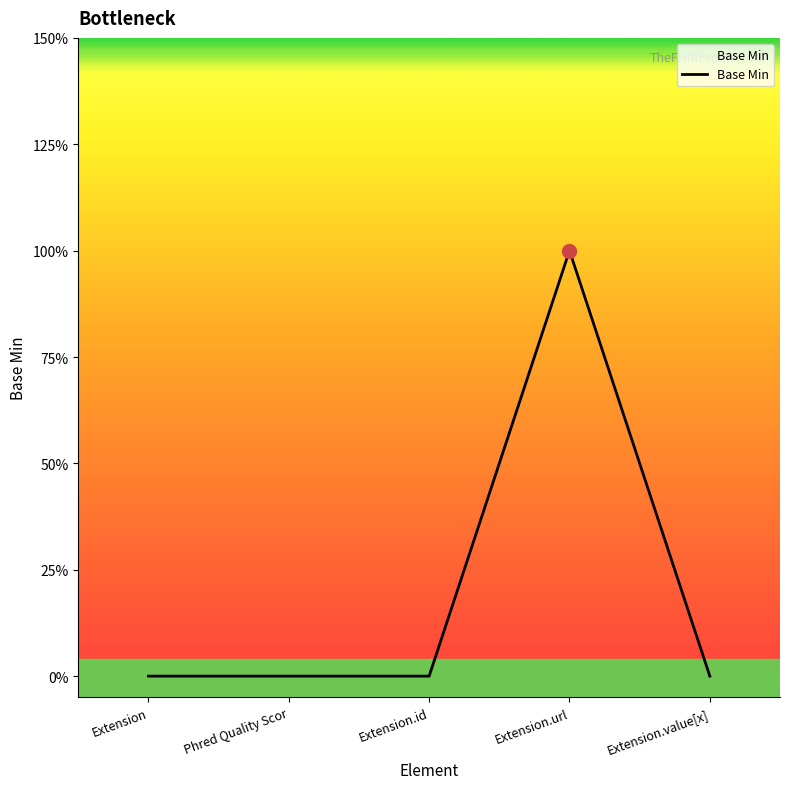

How many interior local peaks (higher than both neighbors) does the data have?

1